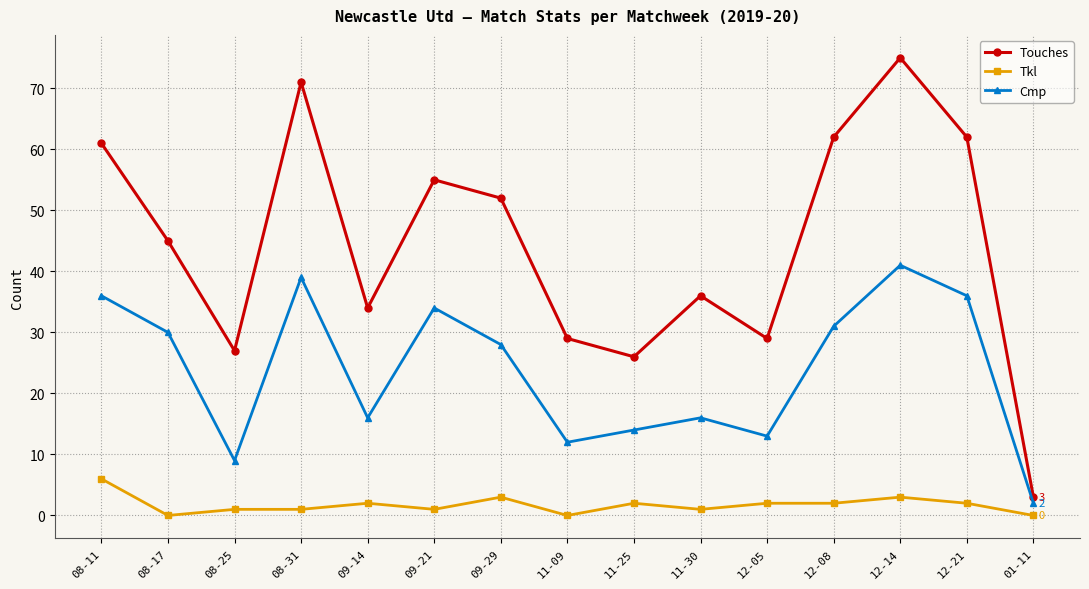

Reading left to right, extract all data points from this chart.

Touches: 08-11=61	08-17=45	08-25=27	08-31=71	09-14=34	09-21=55	09-29=52	11-09=29	11-25=26	11-30=36	12-05=29	12-08=62	12-14=75	12-21=62	01-11=3
Tkl: 08-11=6	08-17=0	08-25=1	08-31=1	09-14=2	09-21=1	09-29=3	11-09=0	11-25=2	11-30=1	12-05=2	12-08=2	12-14=3	12-21=2	01-11=0
Cmp: 08-11=36	08-17=30	08-25=9	08-31=39	09-14=16	09-21=34	09-29=28	11-09=12	11-25=14	11-30=16	12-05=13	12-08=31	12-14=41	12-21=36	01-11=2